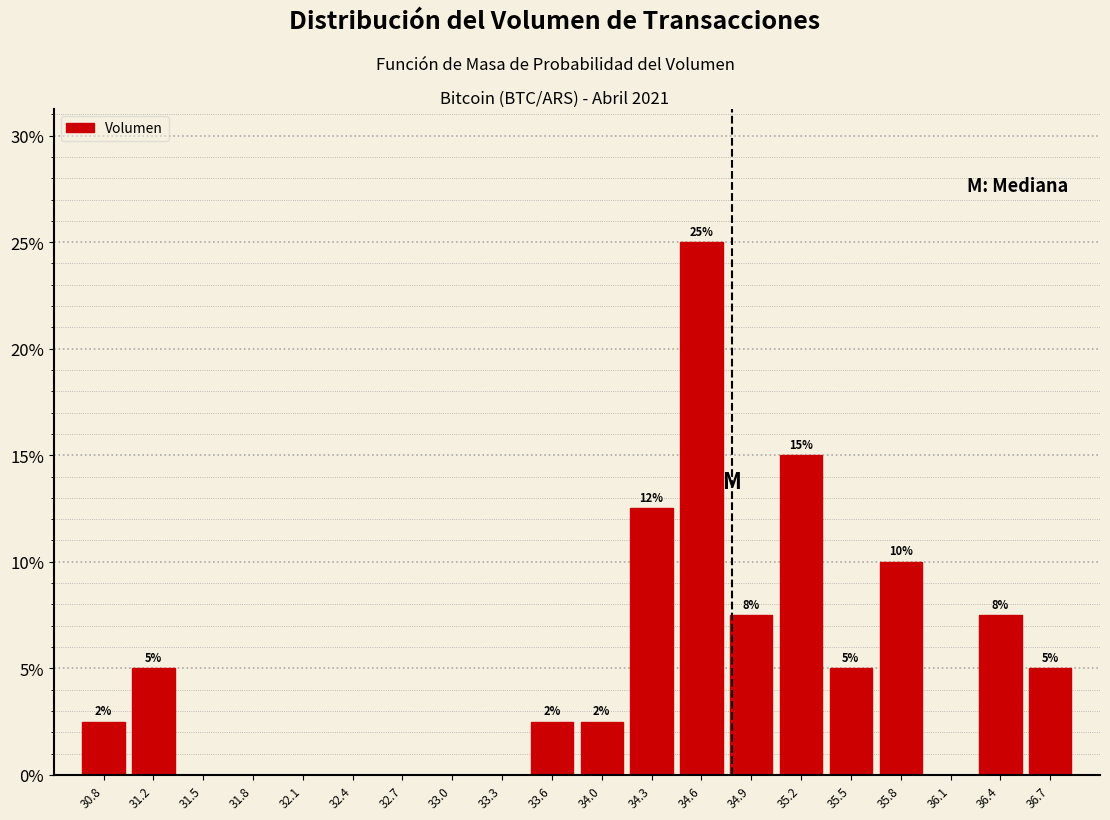

Which range on the x-axis has the tallest bar?

34.40 to 34.75